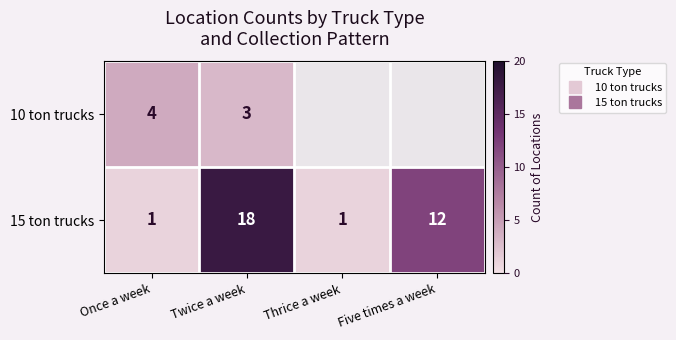

How many positive values does the 10 ton trucks series have?

2